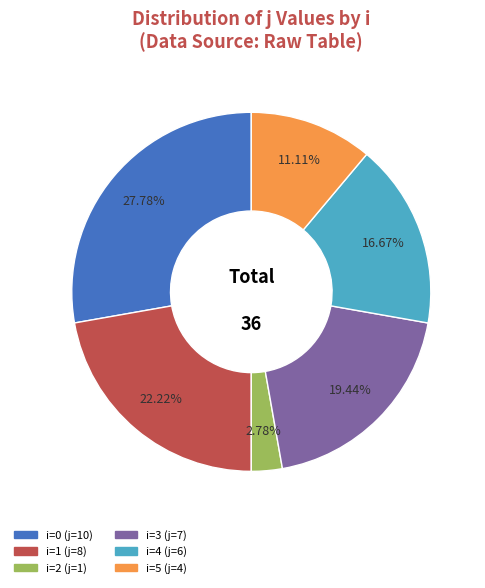

Count the number of slices in the pie.

6